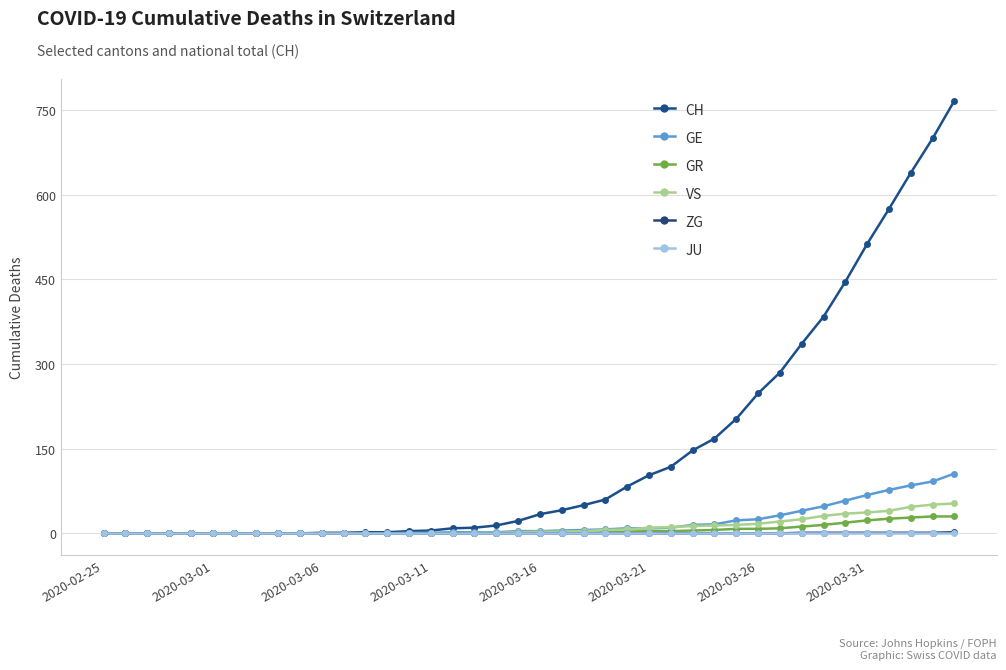

True or false: GE and GR cross at least once.

False